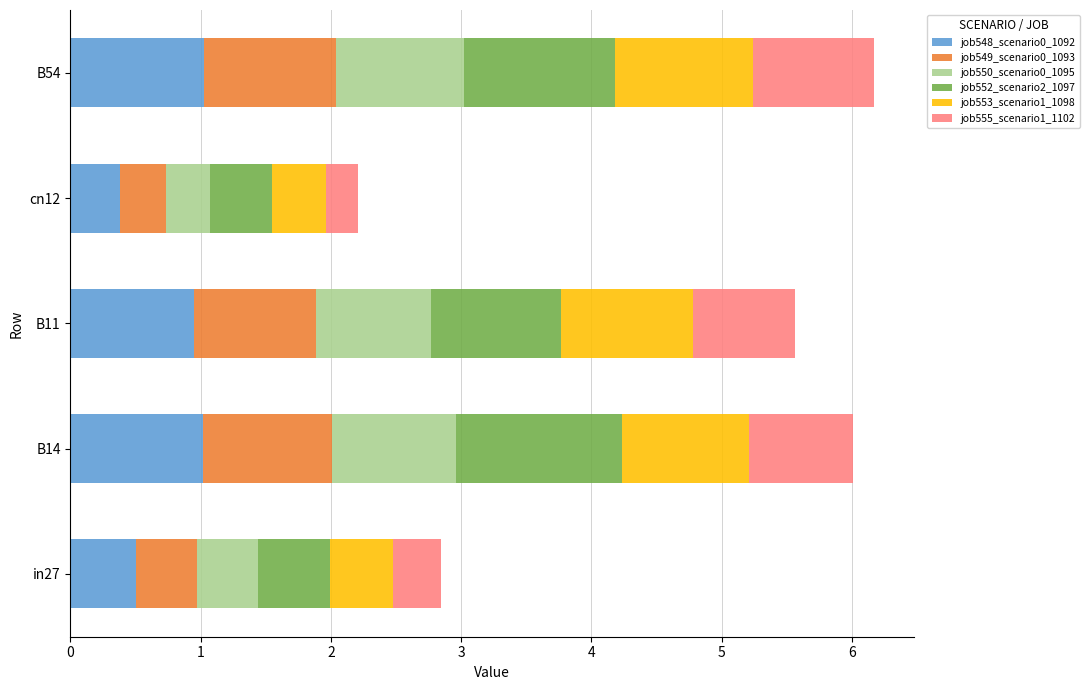

What is the minimum value for job548_scenario0_1092?

0.4